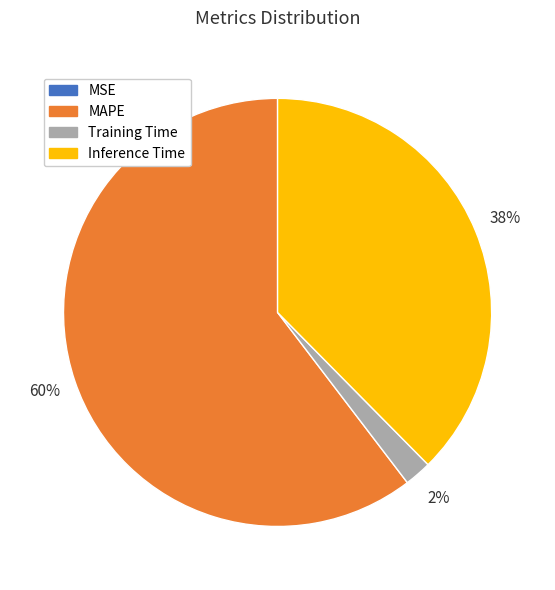

Is it true that MAPE is 60% of the pie?

True